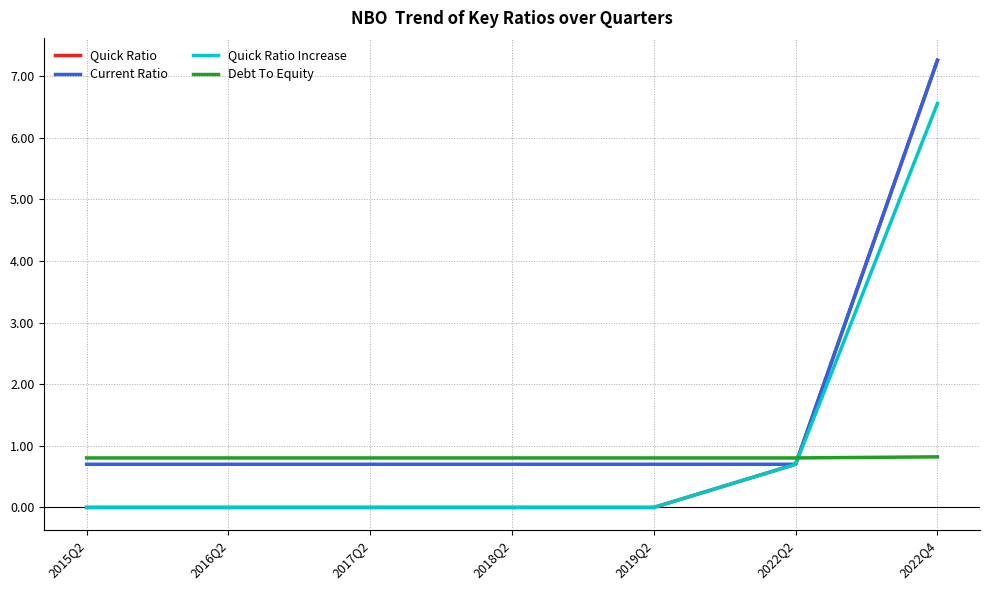

What are all the series names shown in the legend?

Quick Ratio, Current Ratio, Quick Ratio Increase, Debt To Equity